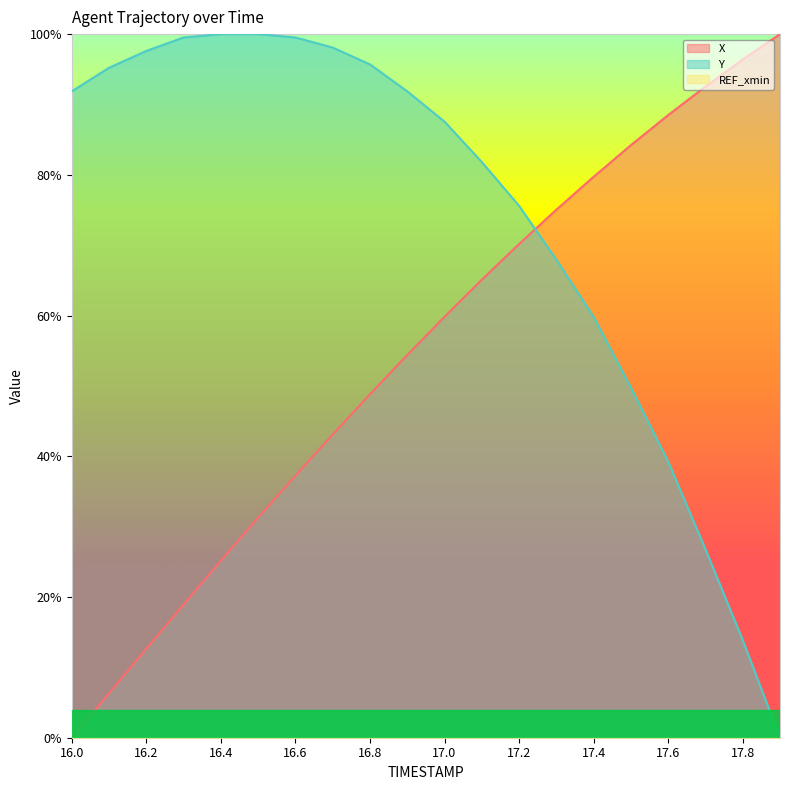

At which category does the chart reach its minimum across all series?

16.0